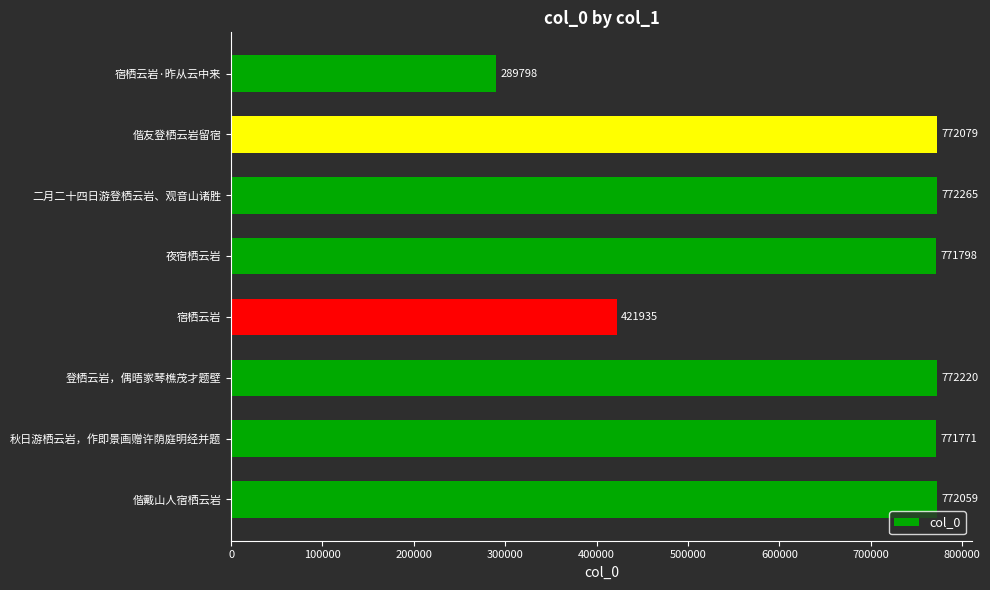

What is the average value?

667991